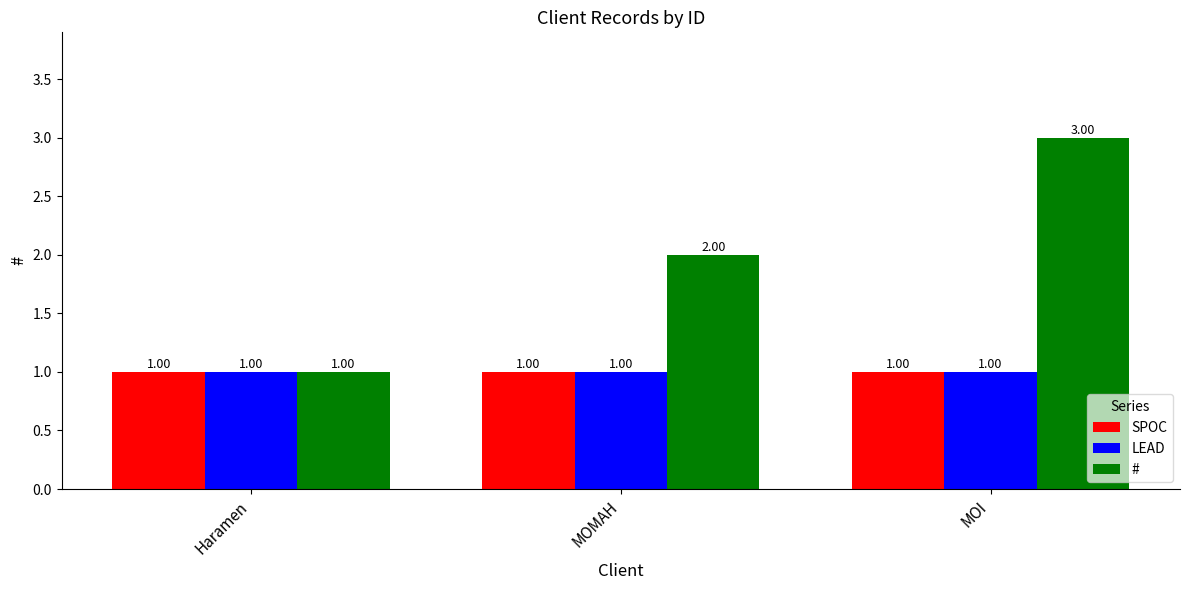

Count the number of categories in the chart.

3